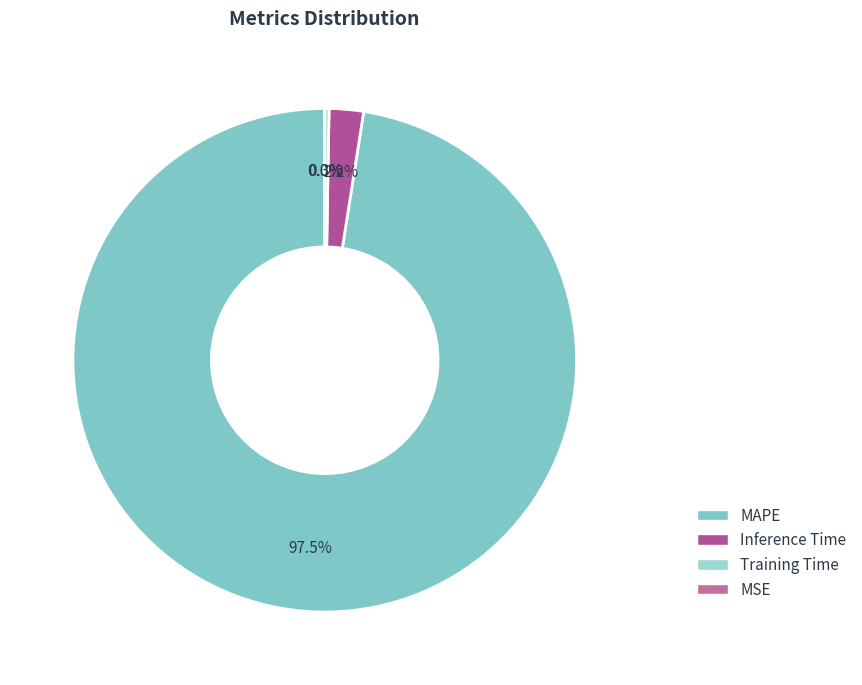

Which category accounts for the majority?

MAPE